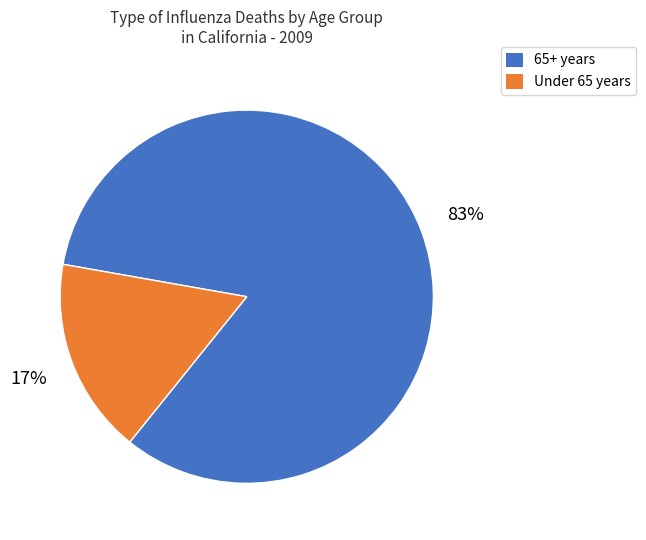

Between Under 65 years and 65+ years, which is larger?

65+ years